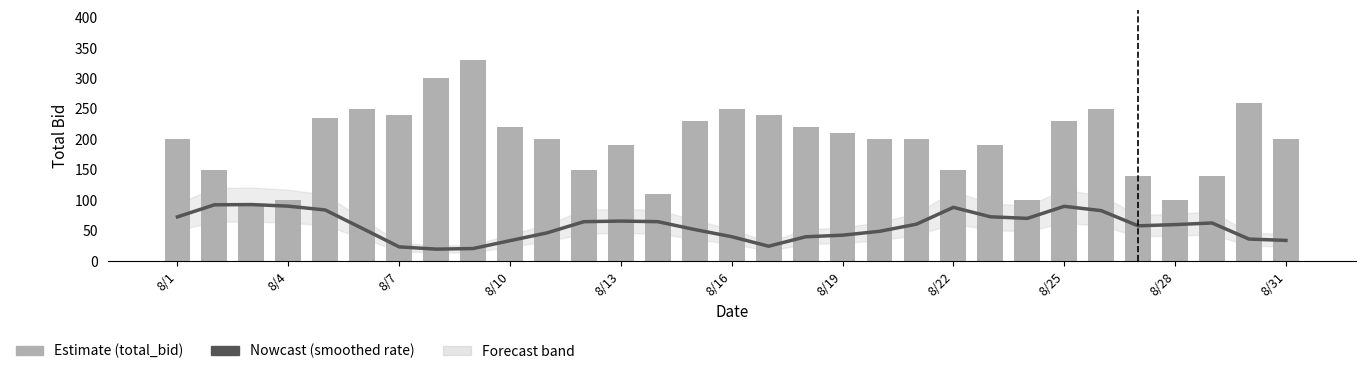

At 20, list the series in order from largest to smallest.

total_bid, recognition_rate (smoothed)